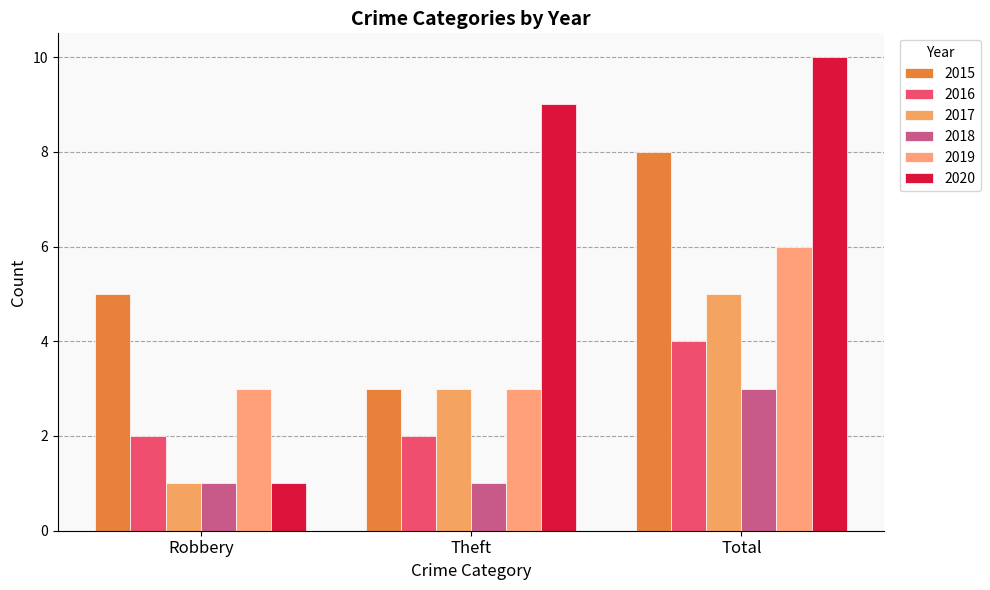

What is the difference between the 2019 values at Total and Robbery?

3